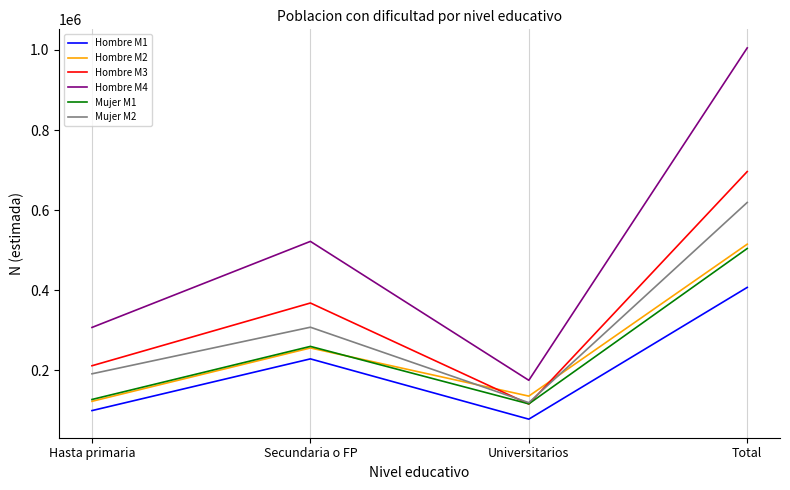

Rank the categories by Mujer M2 value from highest to lowest.

Total, Secundaria o FP, Hasta primaria, Universitarios